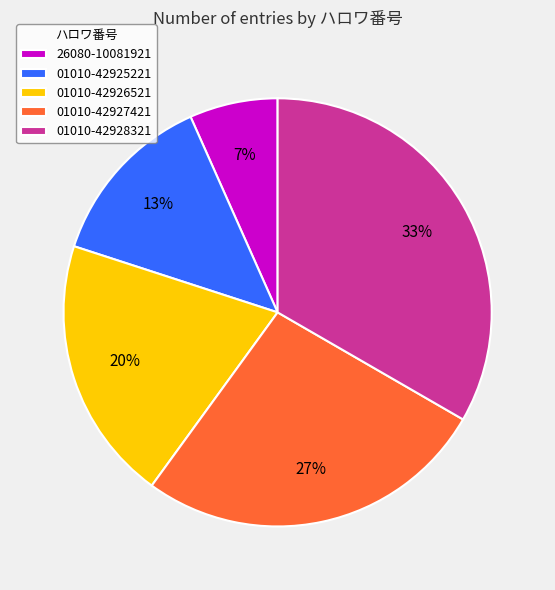

How many slices are in this pie chart?

5